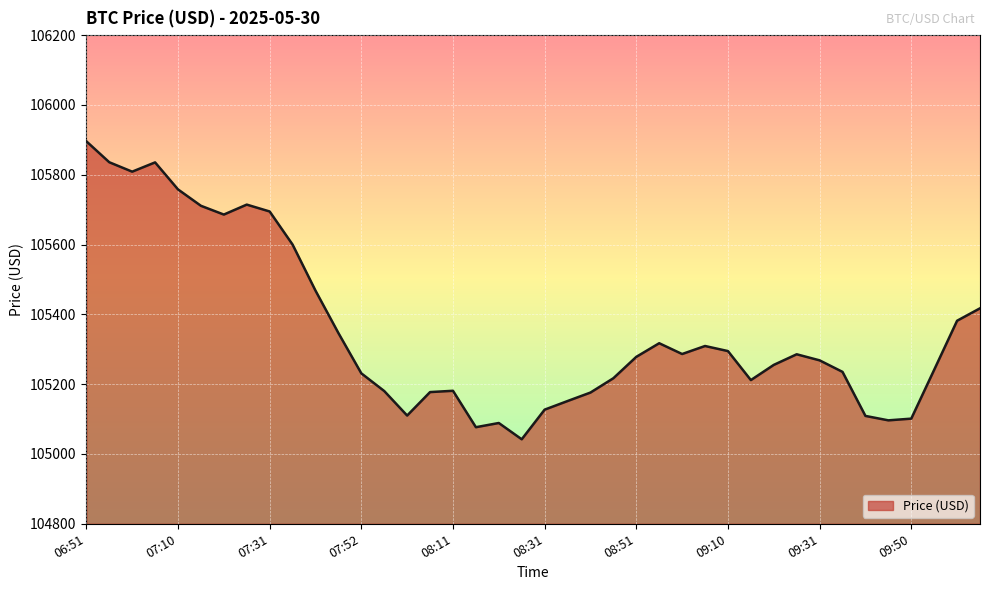

What is the difference between the maximum and minimum values?

853.8